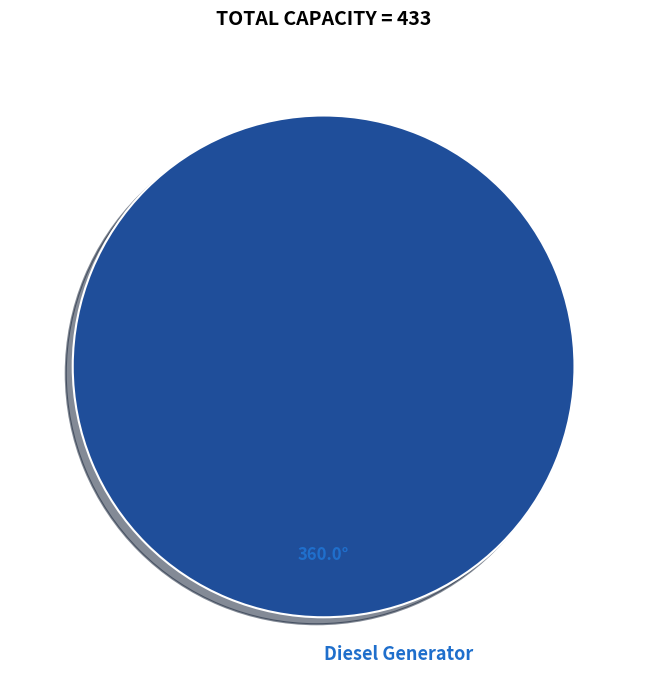

Is there a majority slice in this chart?

Yes